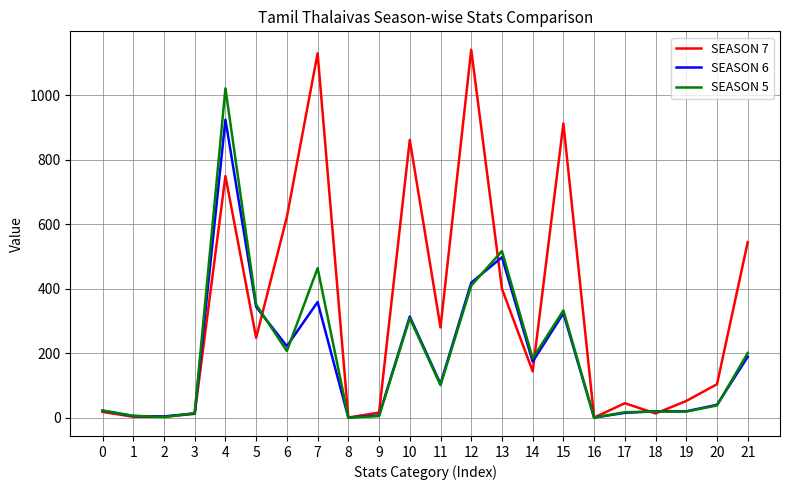

What is the sum of the SEASON 7 values at 11 and 14?

424.0